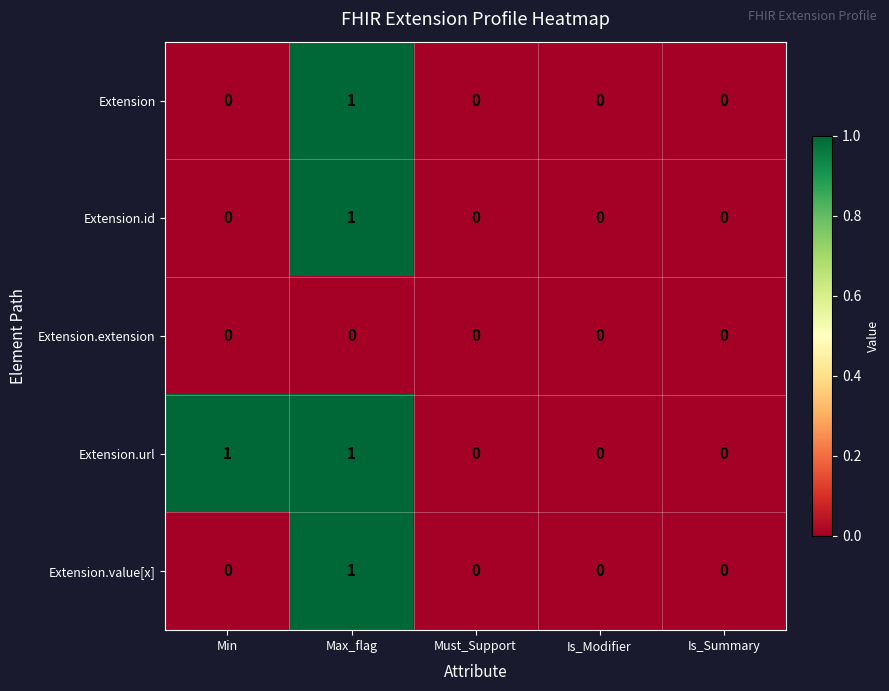

Reading left to right, extract all data points from this chart.

Extension: Min=0	Max_flag=1	Must_Support=0	Is_Modifier=0	Is_Summary=0
Extension.id: Min=0	Max_flag=1	Must_Support=0	Is_Modifier=0	Is_Summary=0
Extension.extension: Min=0	Max_flag=0	Must_Support=0	Is_Modifier=0	Is_Summary=0
Extension.url: Min=1	Max_flag=1	Must_Support=0	Is_Modifier=0	Is_Summary=0
Extension.value[x]: Min=0	Max_flag=1	Must_Support=0	Is_Modifier=0	Is_Summary=0